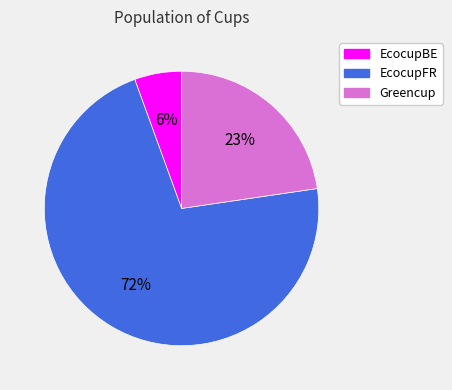

The EcocupBE slice represents 1% of the pie. True or false?

False